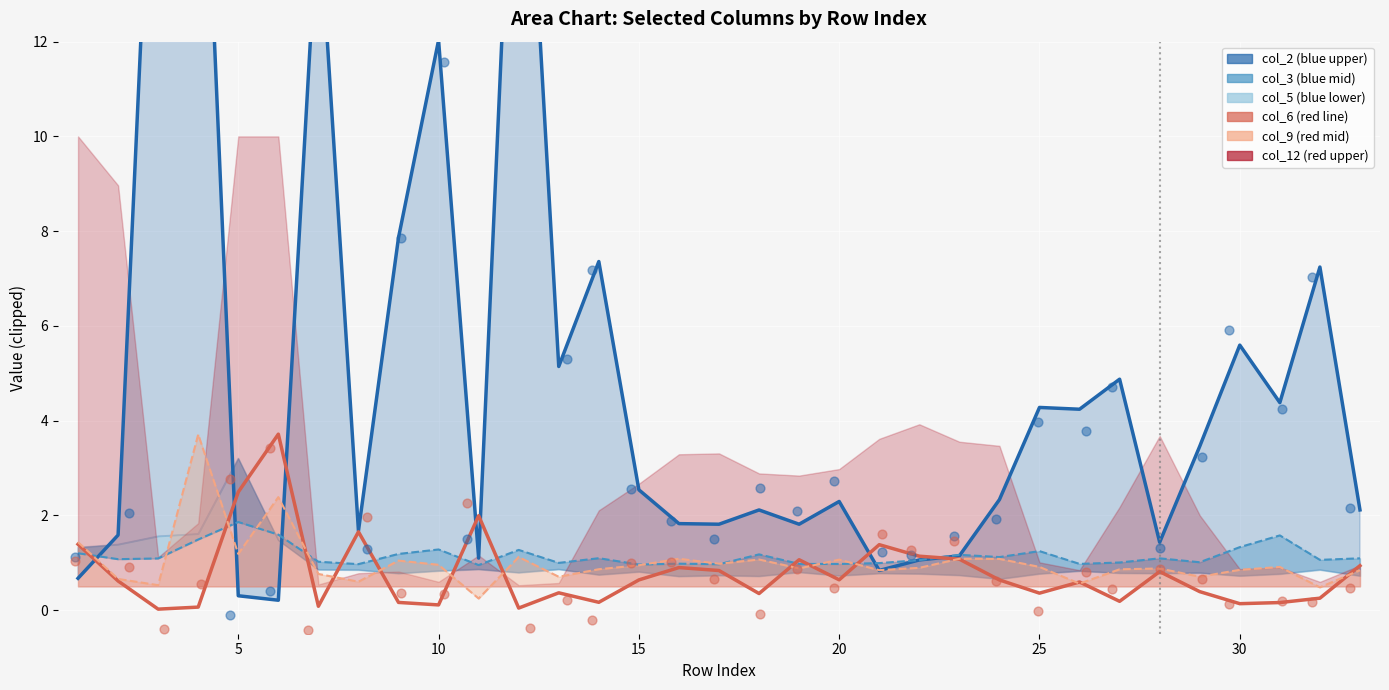

Which series reaches the maximum Y coordinate?

col_2 scatter